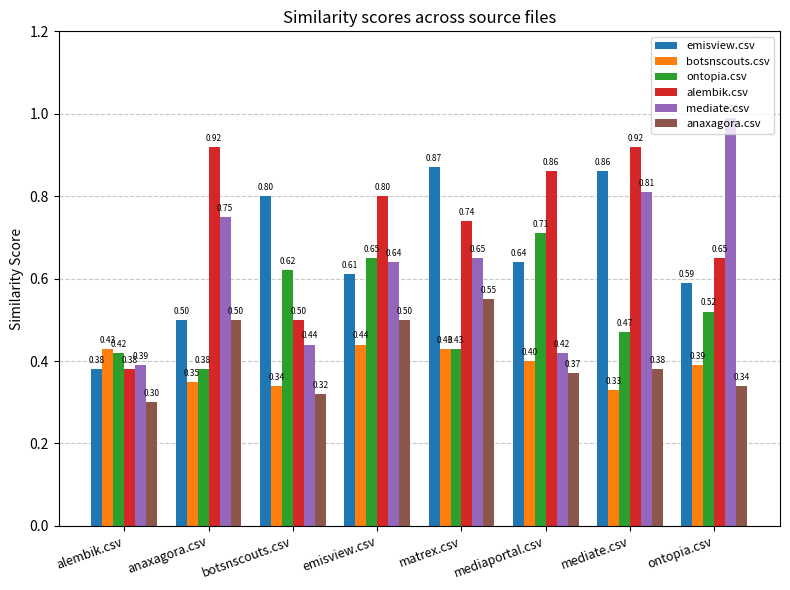

At which category is the sum across all series the highest?

mediate.csv